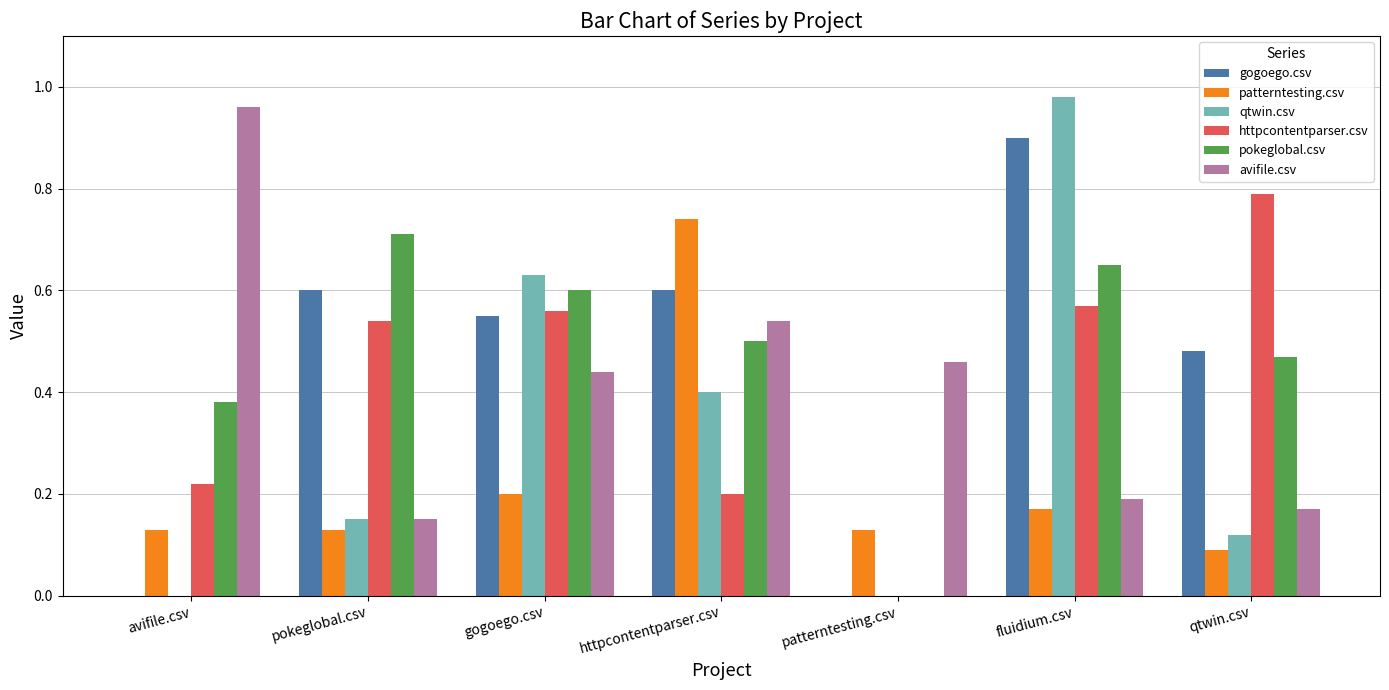

Which series has the widest spread of values?

qtwin.csv